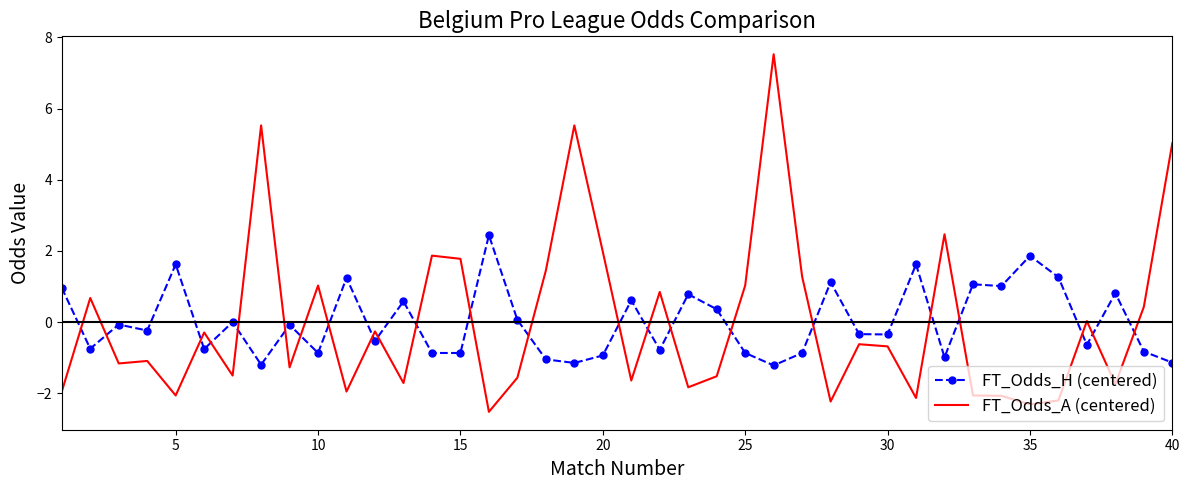

How many times do FT_Odds_H (centered) and FT_Odds_A (centered) cross each other?

23